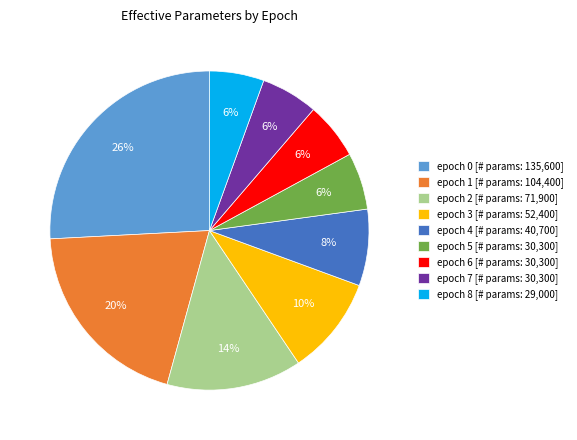

Is the sum of epoch 0 [# params: 135,600] and epoch 1 [# params: 104,400] greater than half?

No